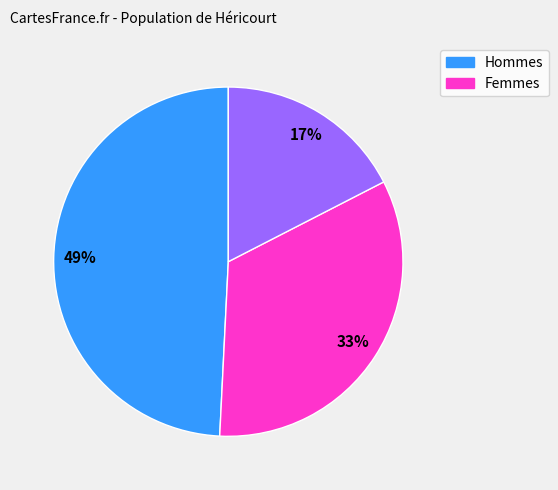

Count the number of slices in the pie.

3